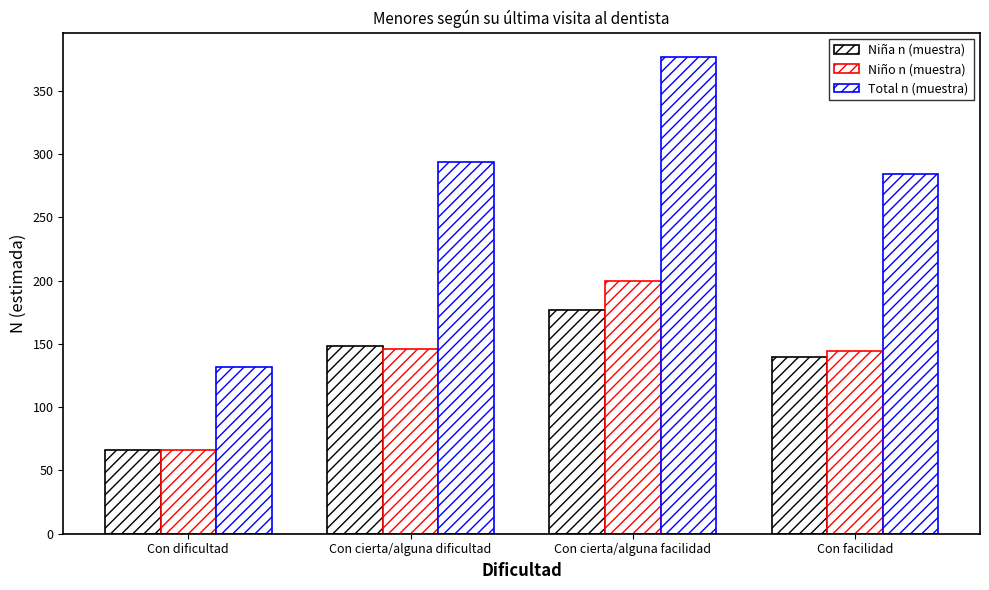

At which category does the chart reach its minimum across all series?

Con dificultad